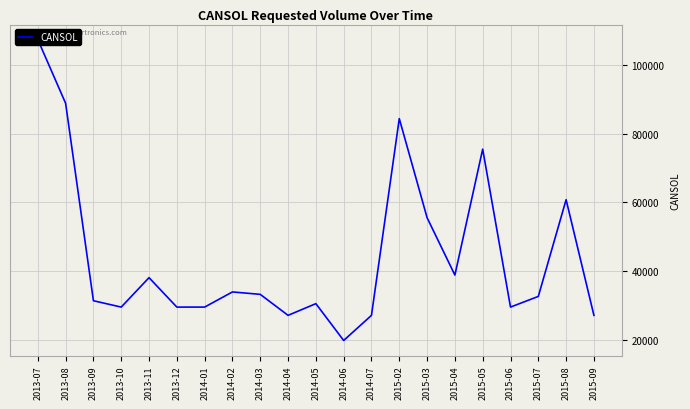

At which category does the chart reach its minimum across all series?

2014-06